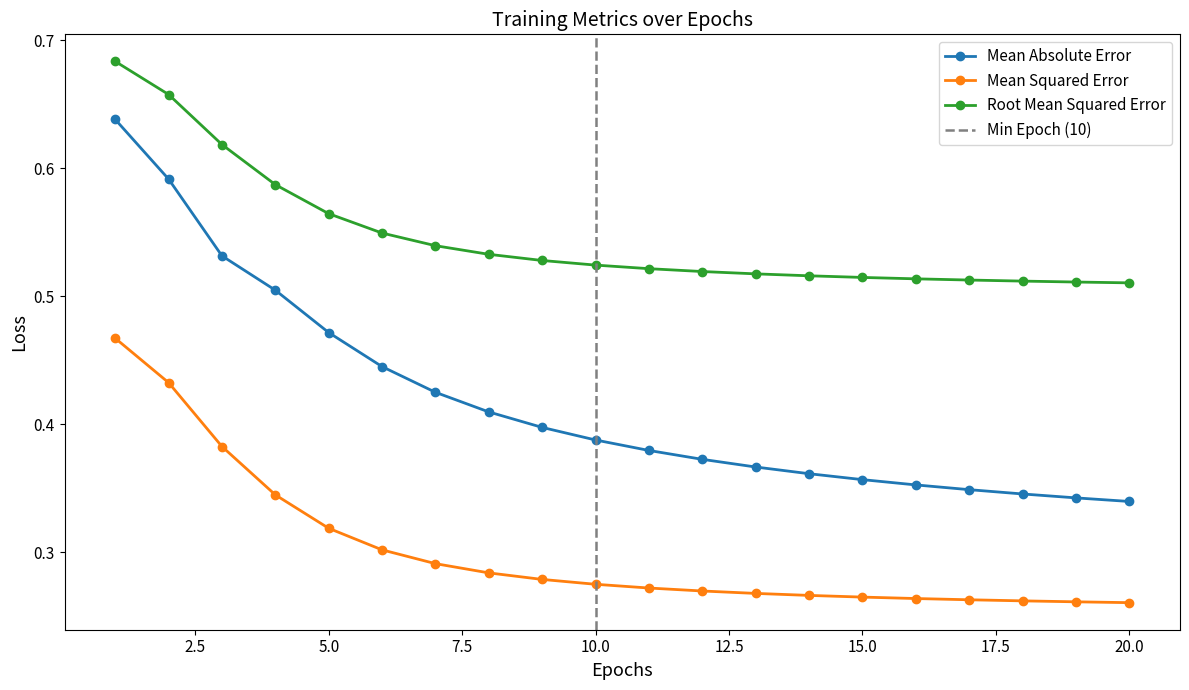

What is the difference between the maximum and minimum values in the mean_absolute_error series?

0.3